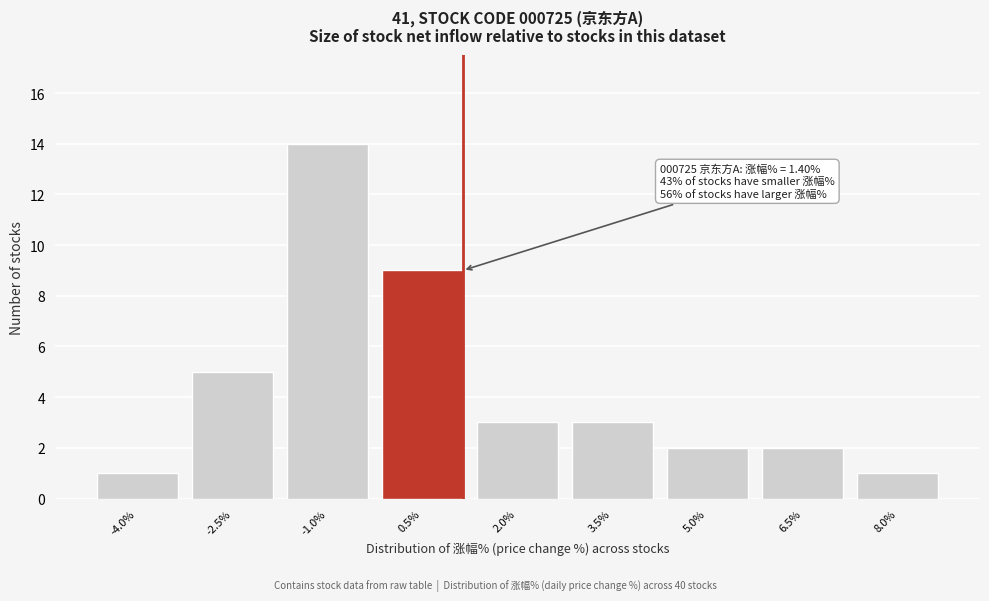

Reading left to right, transcribe all the data shown in this chart.

1	5	14	9	3	3	2	2	1